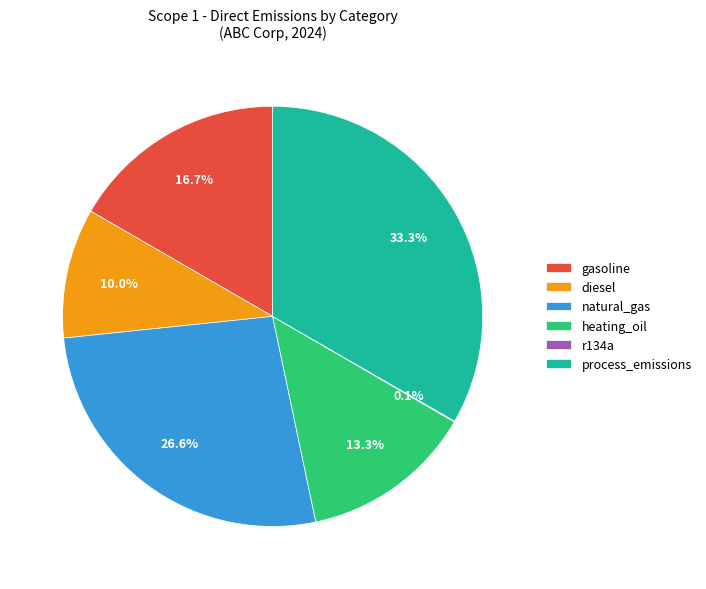

Is it true that natural_gas is 41% of the pie?

False